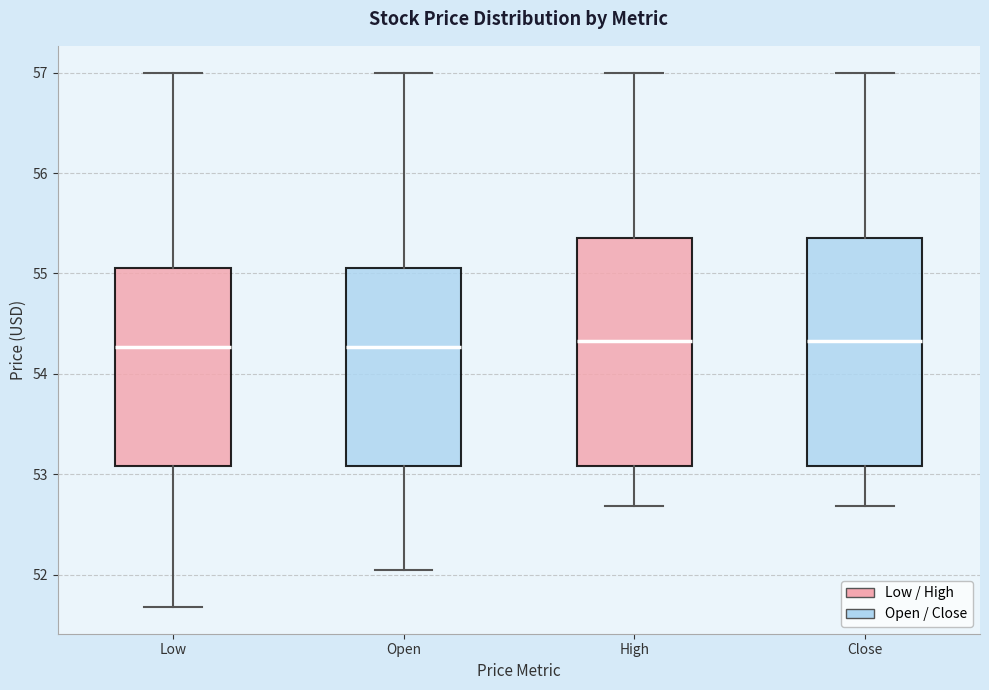

Reading left to right, read every box against the y-axis: the position of its median line, the range the box covers, and the ends of its whiskers. The values are not printed on the chart, so give them approximately, as read against the axis.

Low: median 54.3, box 53.1 to 55.0, whiskers 51.7 to 57.0
Open: median 54.3, box 53.1 to 55.0, whiskers 52.0 to 57.0
High: median 54.3, box 53.1 to 55.4, whiskers 52.7 to 57.0
Close: median 54.3, box 53.1 to 55.4, whiskers 52.7 to 57.0